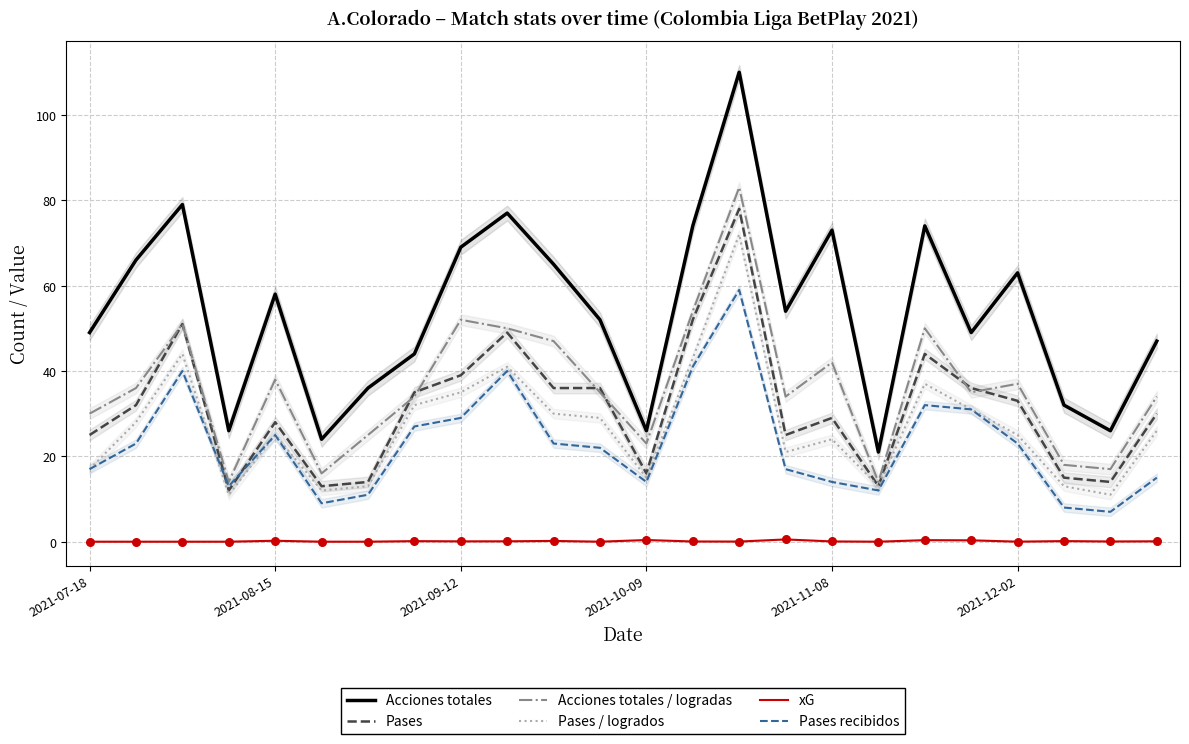

What is the total value across all series at 19?

182.3